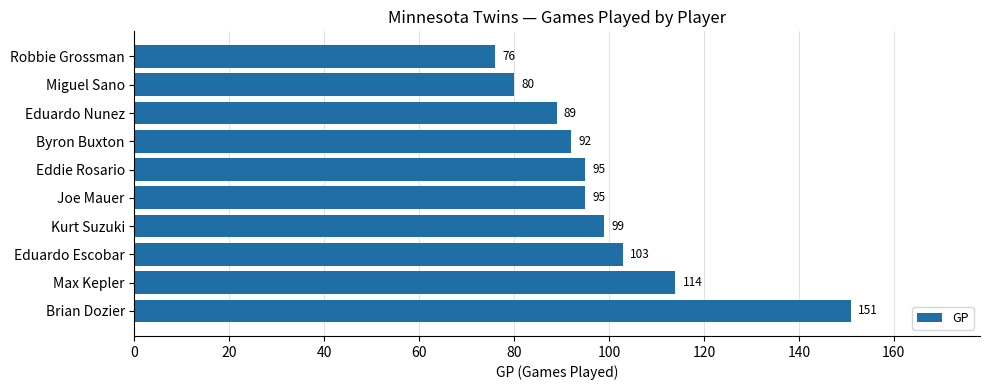

Which category has the lowest value across all series?

Robbie Grossman